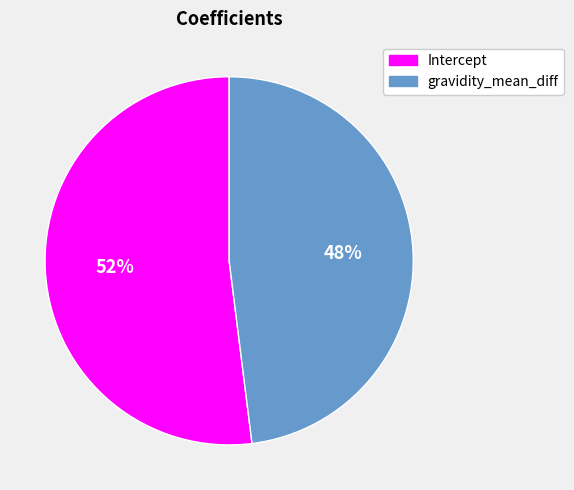

Combined, do Intercept and gravidity_mean_diff account for over 50%?

Yes